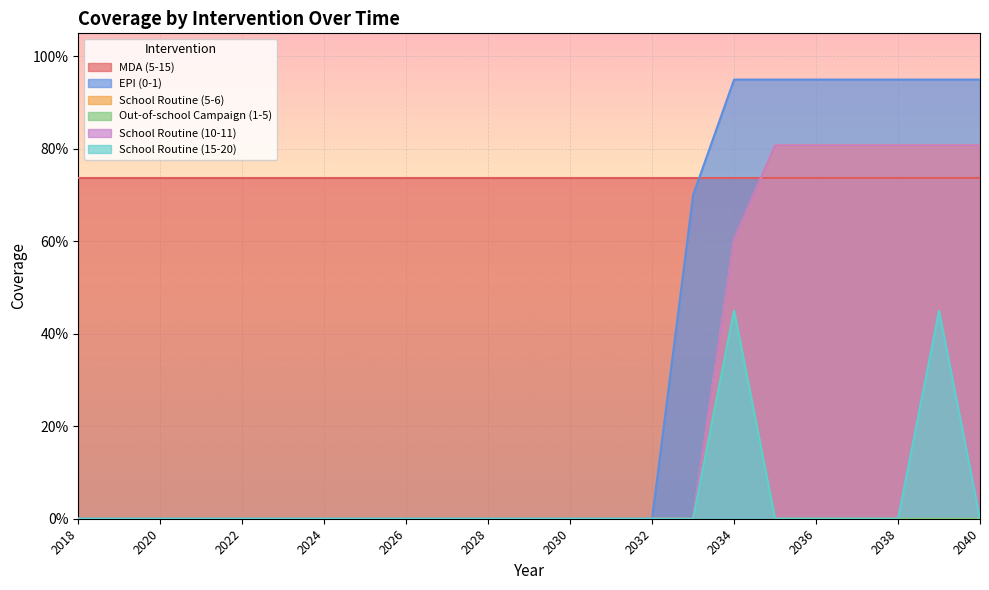

Which series changed the most between 2034 and 2035?

Out-of-school Campaign (1-5)